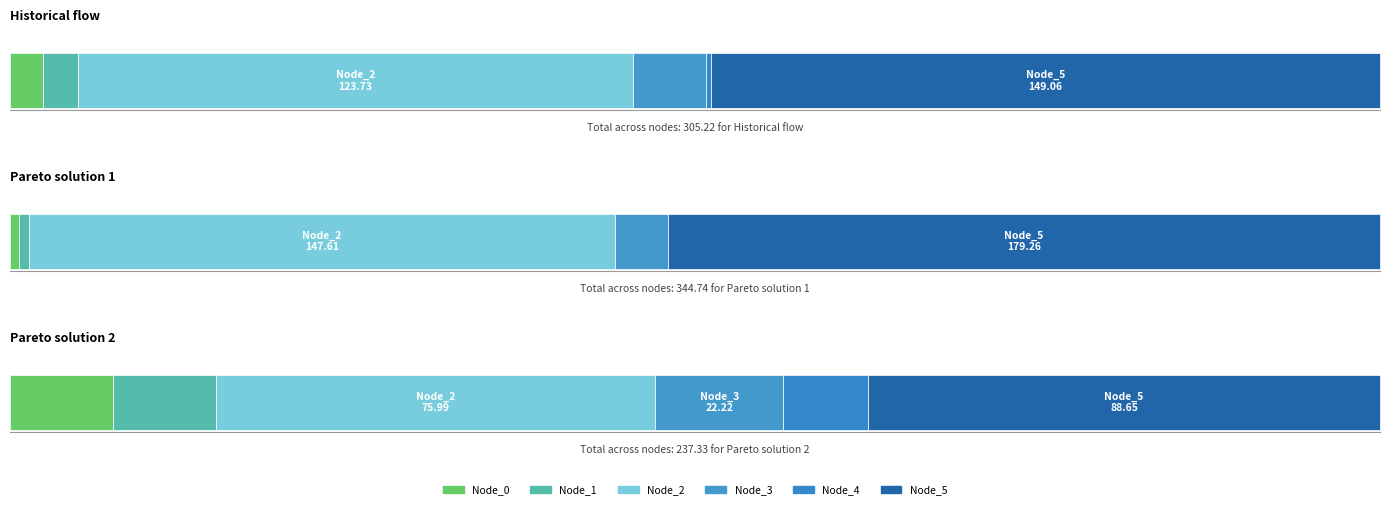

Is it true that Node_4 equals 20.6 at Pareto solution 2?

False